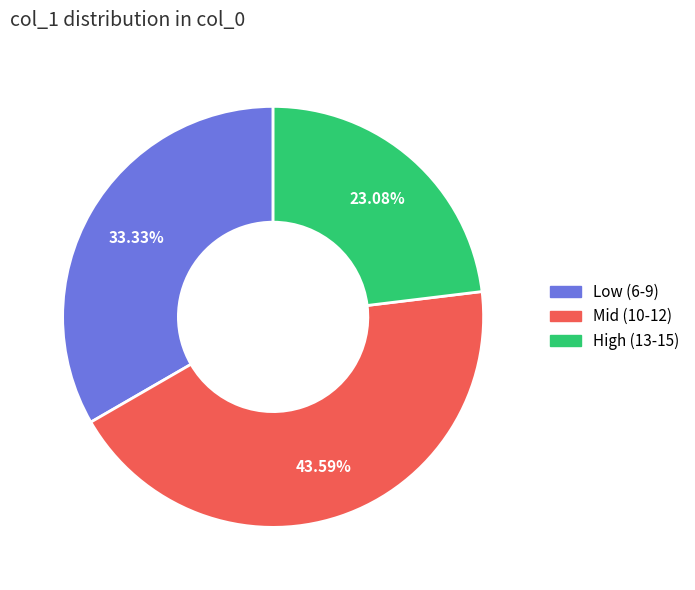

Is there any slice that represents more than half of the pie?

No